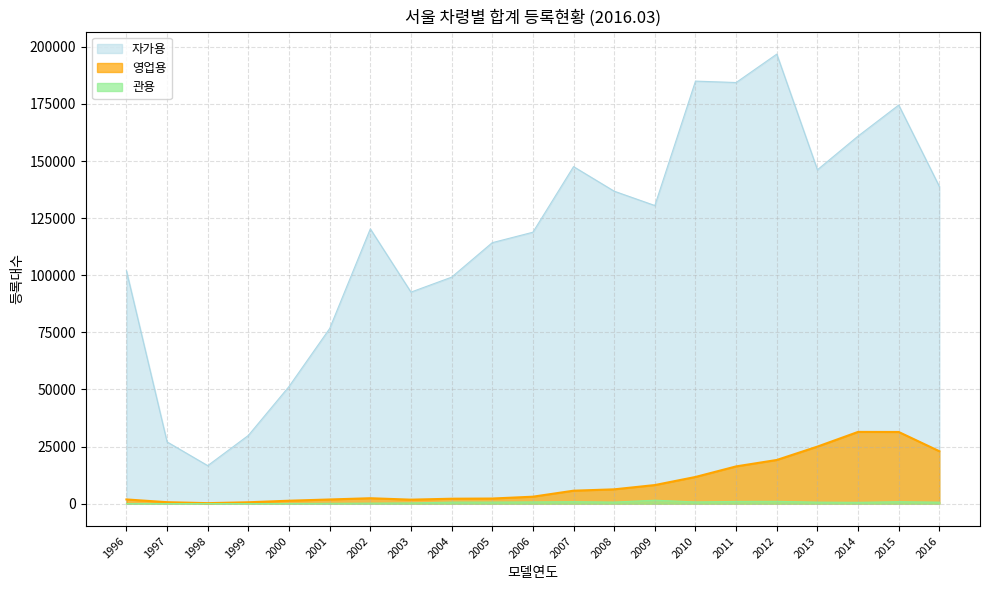

What is the minimum value for 영업용?

192